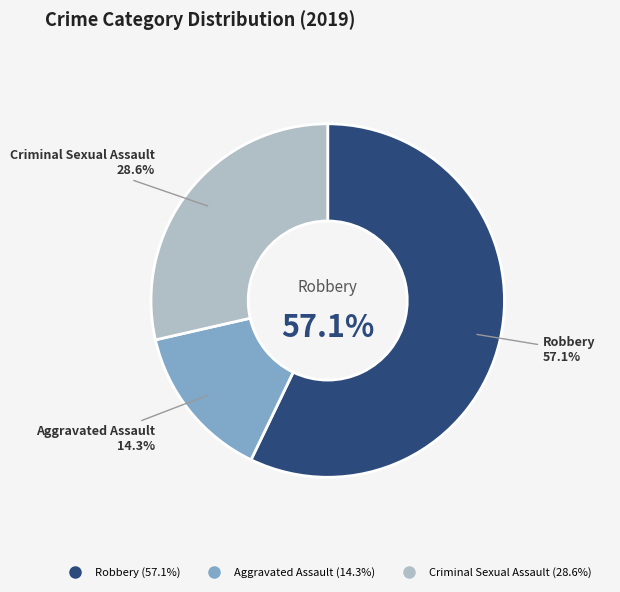

Is it true that Aggravated Assault is 14% of the pie?

True